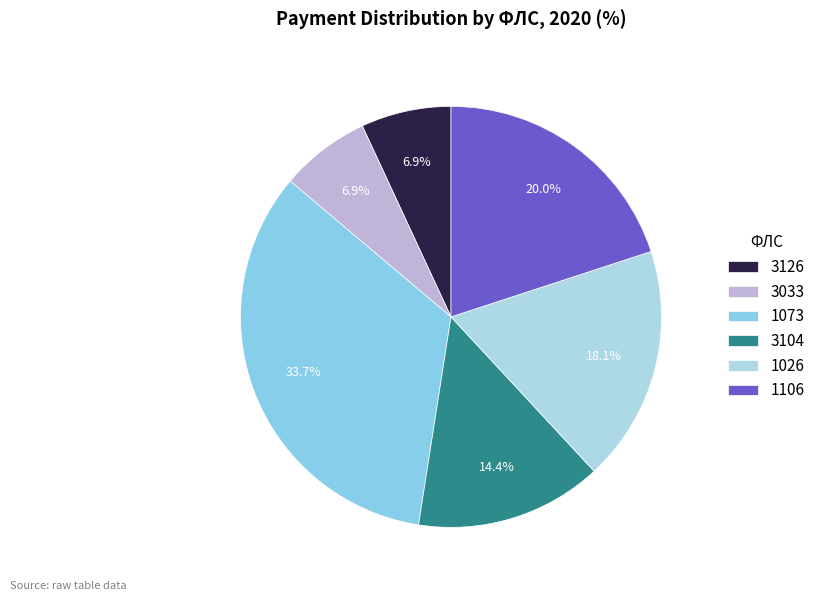

How many slices are in this pie chart?

6